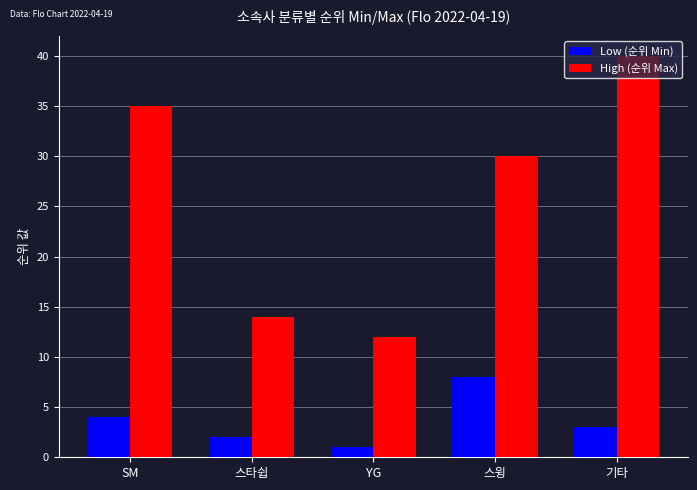

Reading left to right, transcribe all the data shown in this chart.

Low (순위 Min): SM=4	스타쉽=2	YG=1	스윙=8	기타=3
High (순위 Max): SM=35	스타쉽=14	YG=12	스윙=30	기타=40